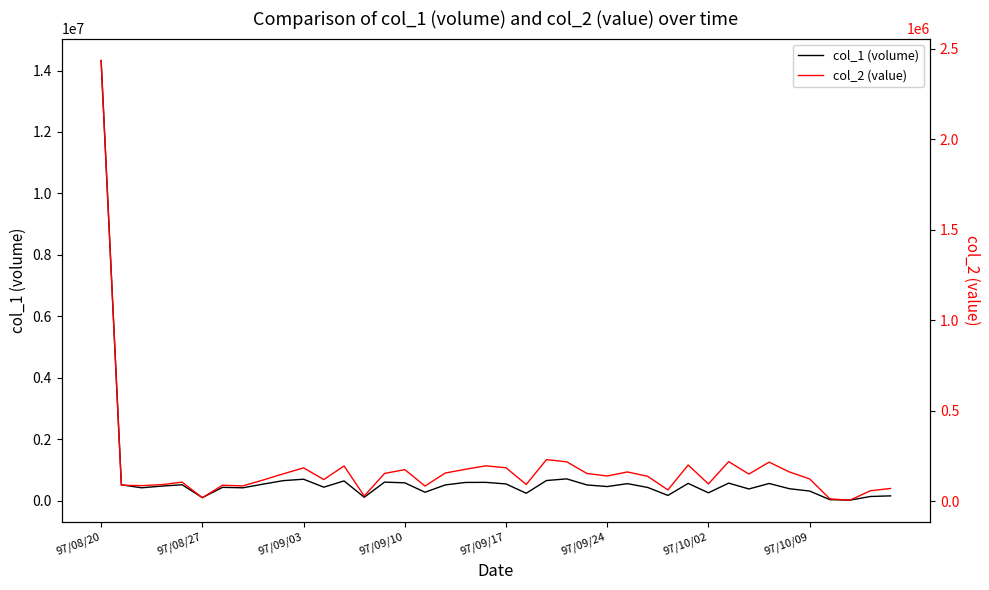

Which category has the highest value in the col_1 (volume) series?

97/08/20